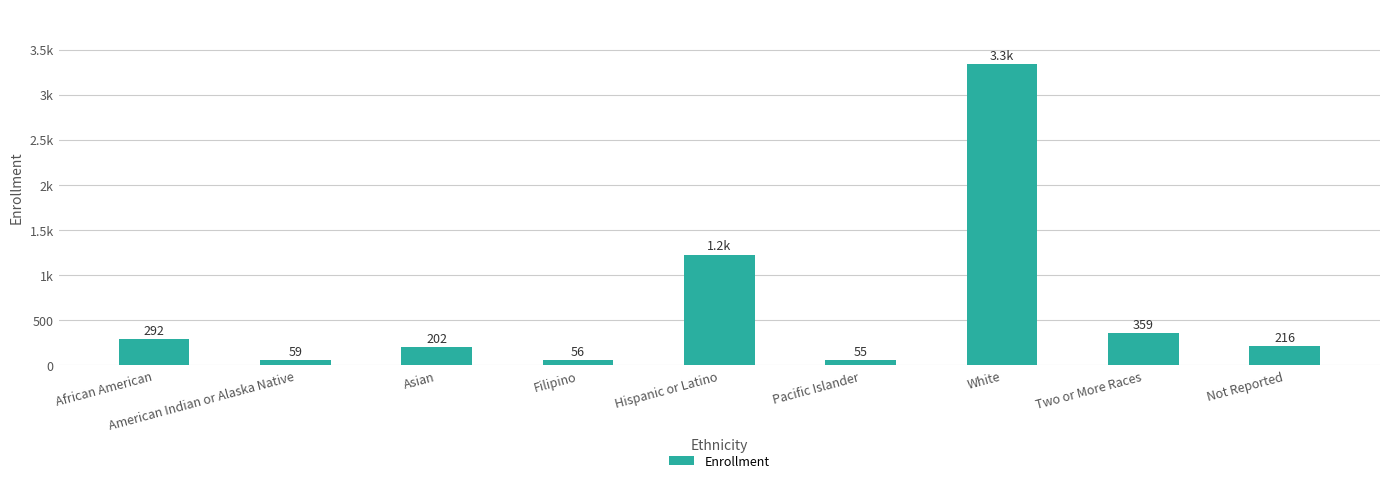

Reading left to right, list all the values displayed in this chart.

292	59	202	56	1228	55	3343	359	216